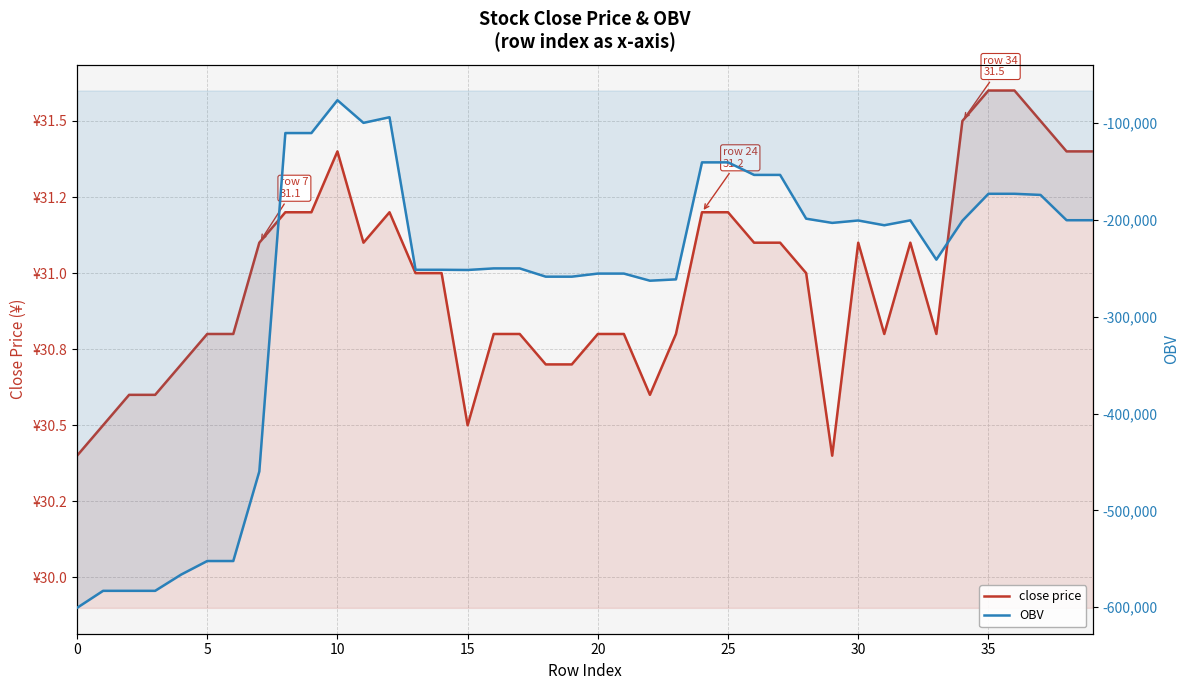

True or false: close price has a value of 31.1 at 32.

True